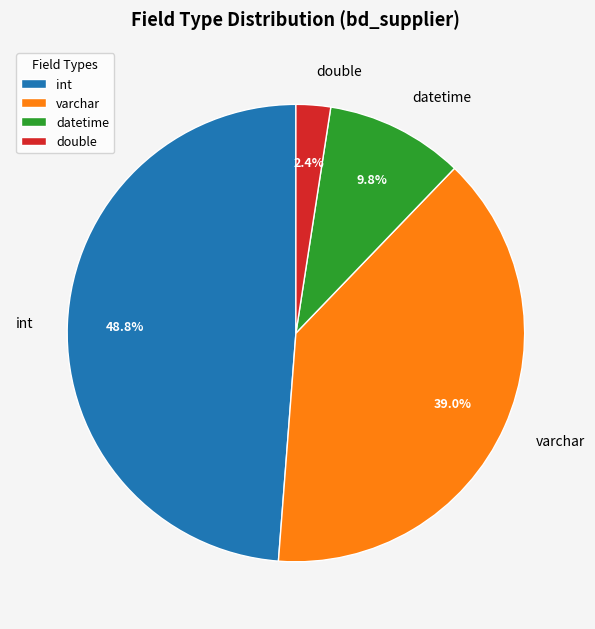

To the nearest percent, what is the difference between the int and double slice percentages?

46%